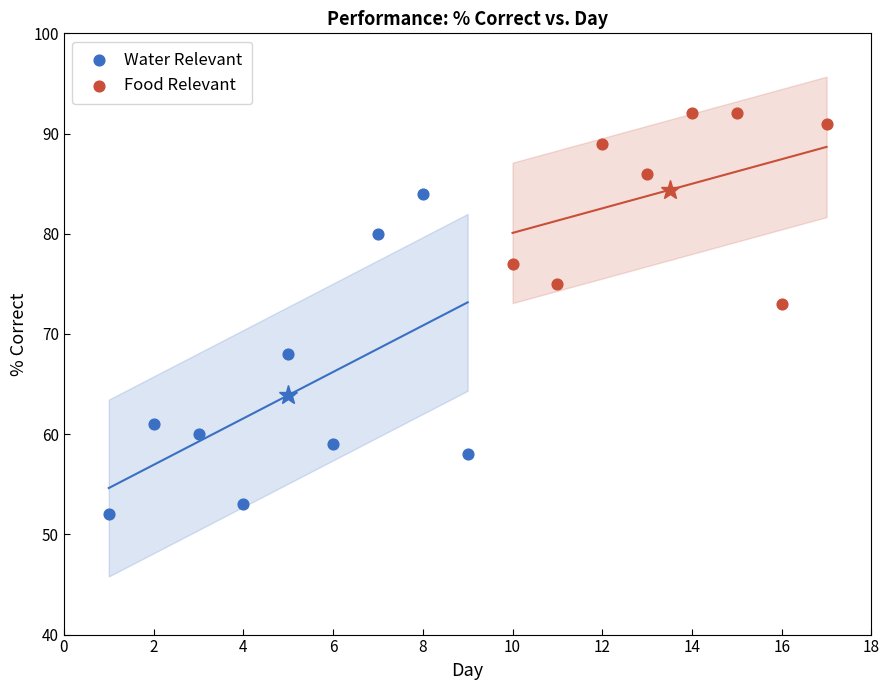

Which series contains the lowest Y value?

Water Relevant